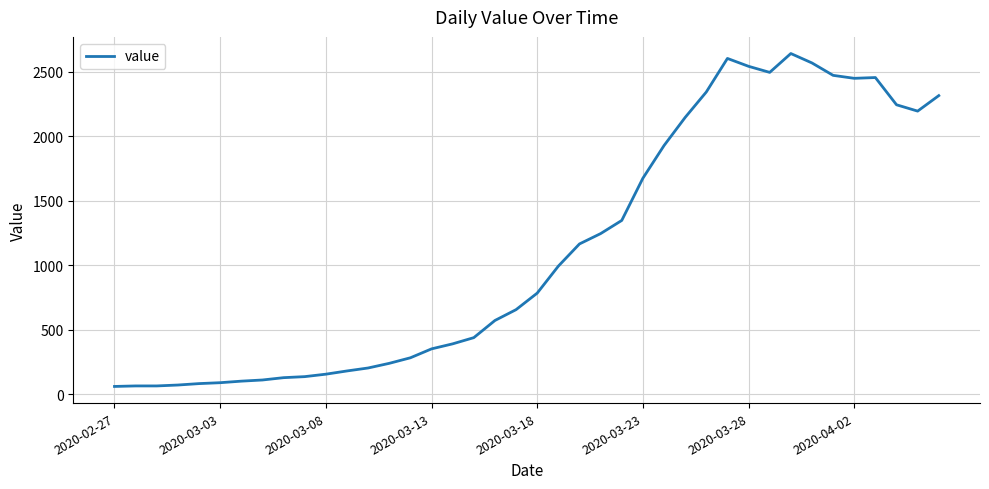

What is the minimum value shown in the chart?

61